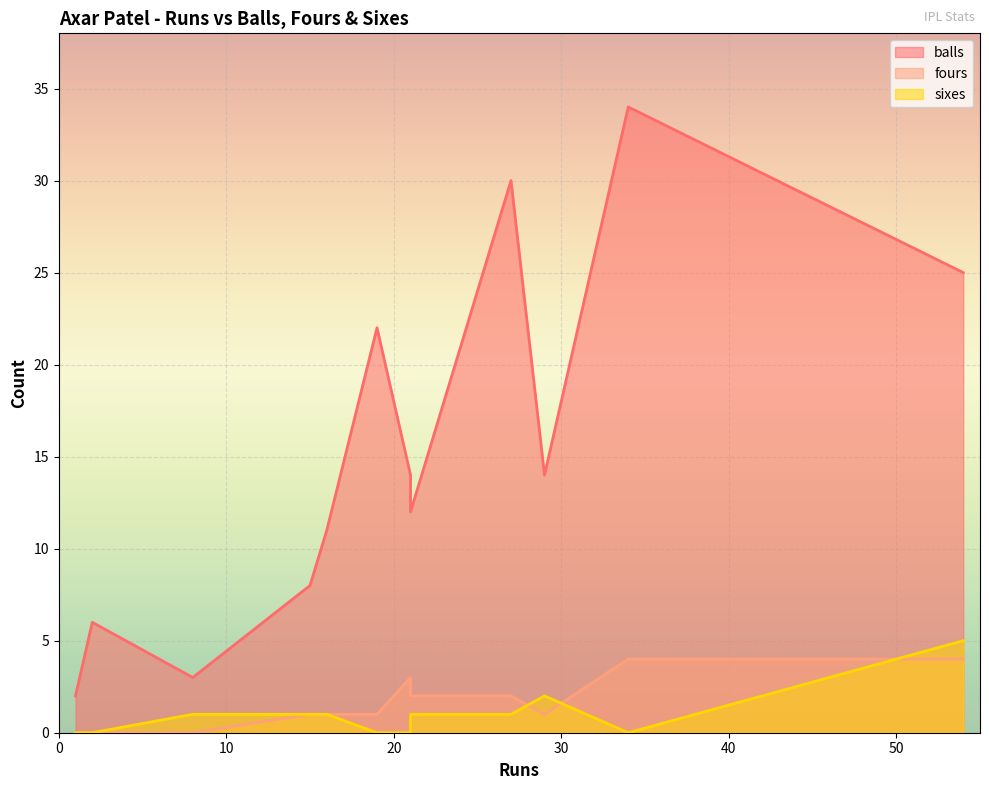

What is the spread (max minus min) of values at 34?

34